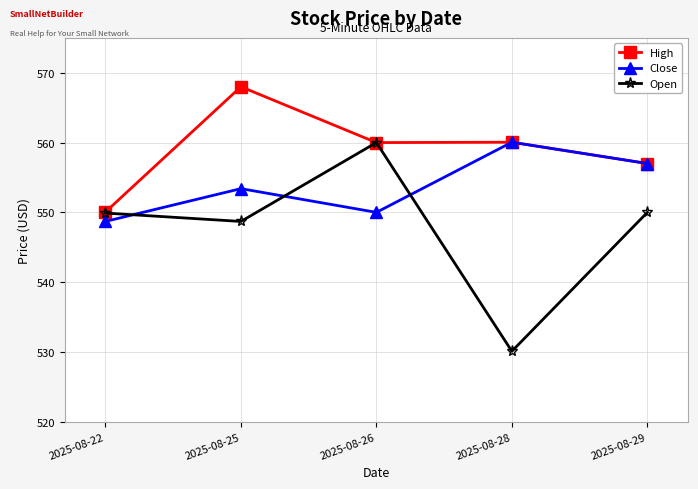

What is the value of the High point at the 1st from the left?

550.0